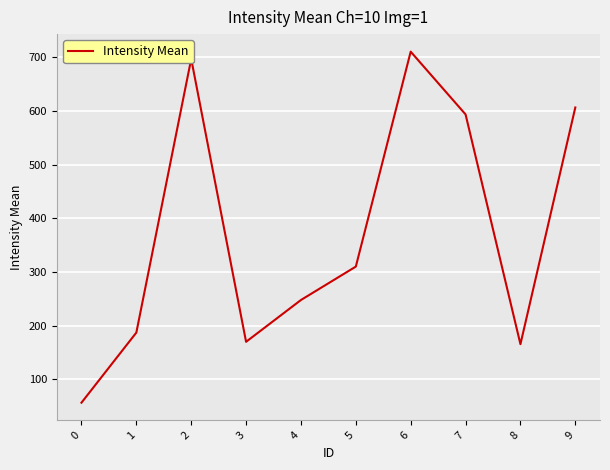

What is the average value?

374.4